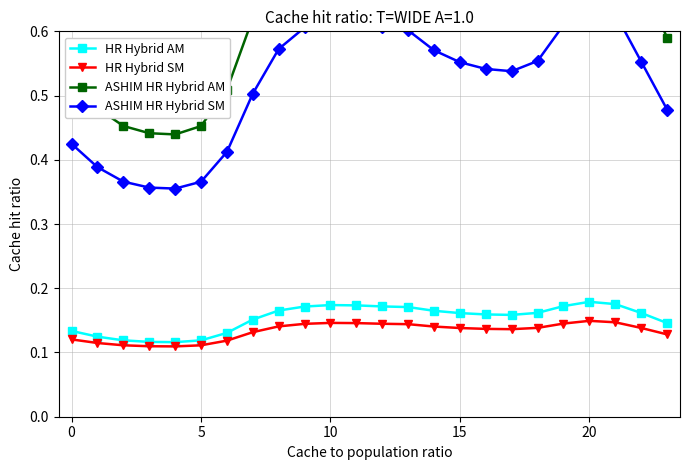

List the series in order of their peak value, lowest first.

HR Hybrid SM, HR Hybrid AM, ASHIM HR Hybrid SM, ASHIM HR Hybrid AM